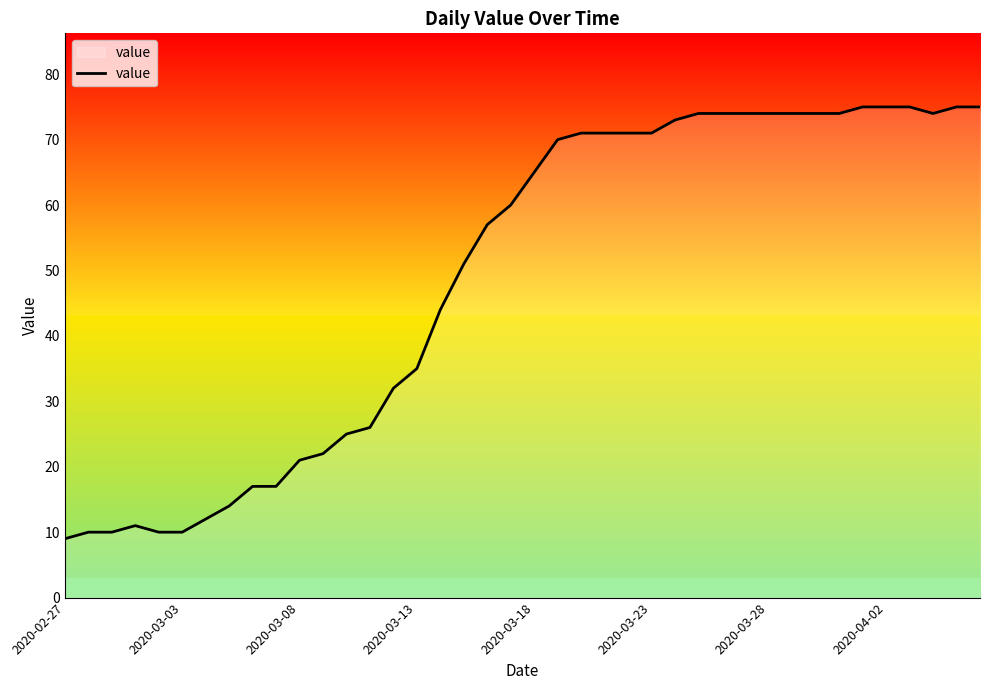

How many lines are shown in the chart?

1